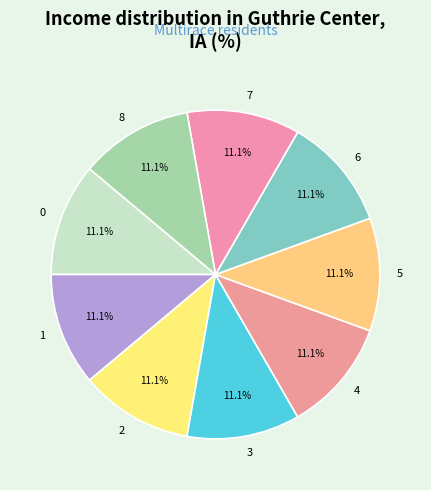

Is 4 the majority of the pie?

No